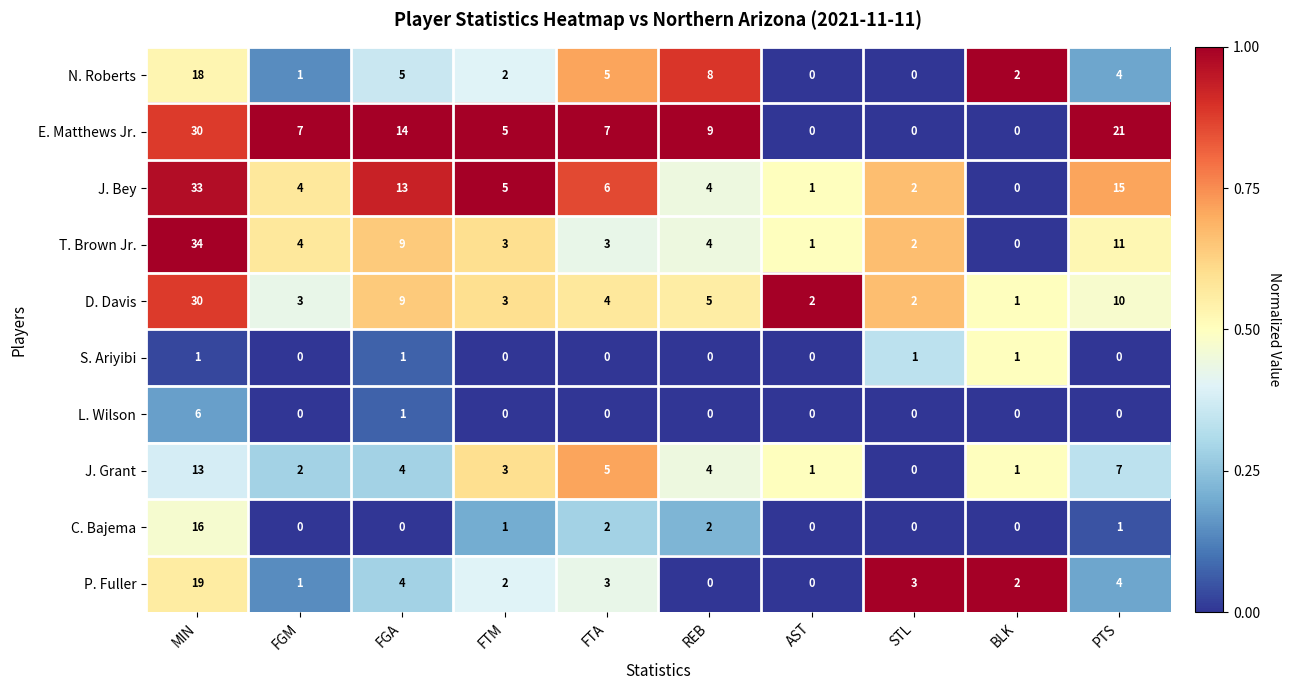

At which label does J. Grant first exceed 4?

MIN